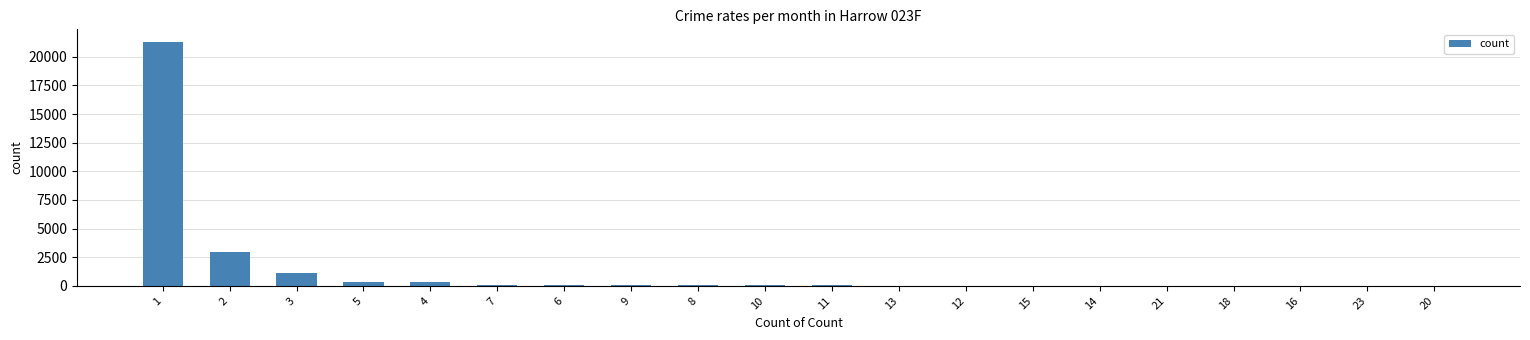

What is the sum of all values?

26509